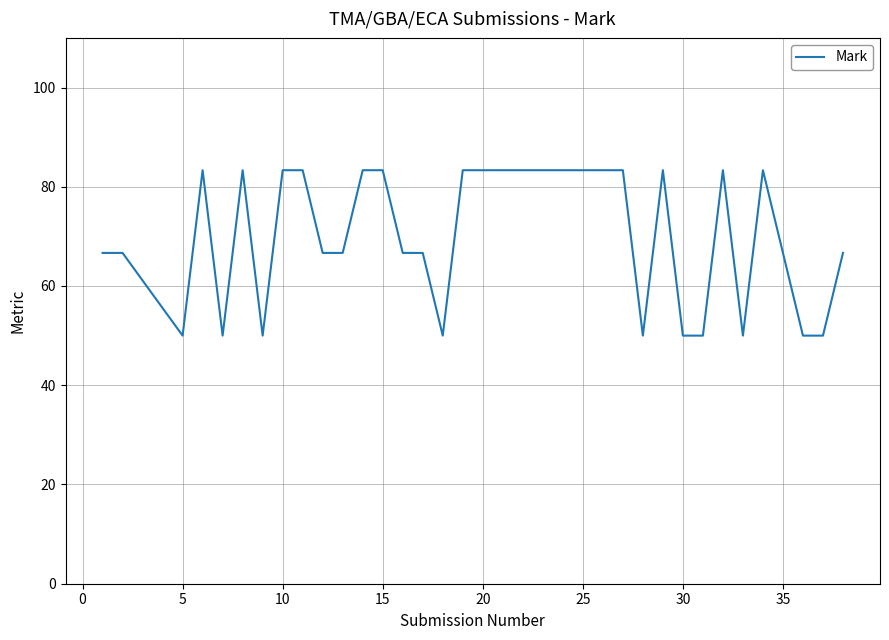

What is the difference between the maximum and minimum values?

33.3